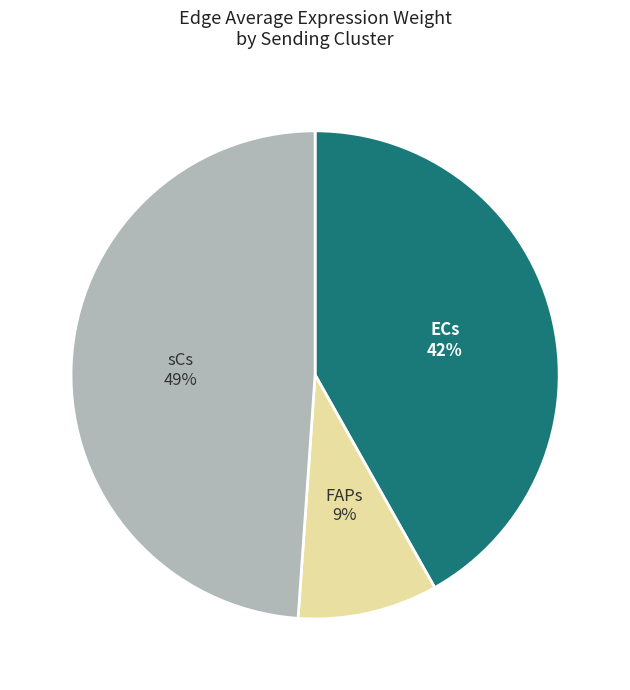

True or false: ECs accounts for 53% of the total.

False